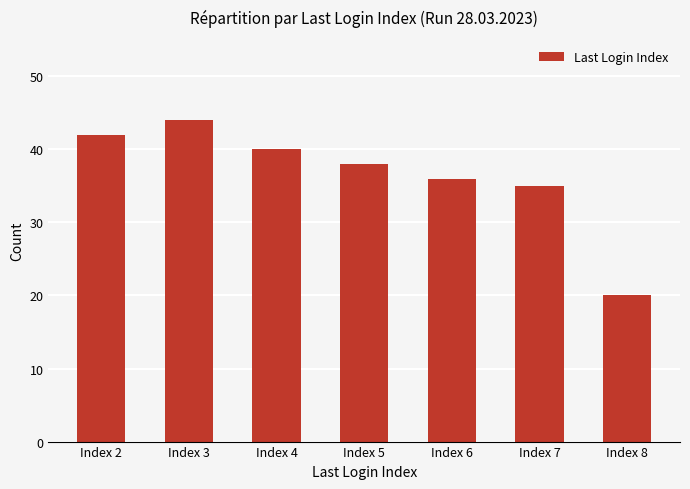

What is the difference between the maximum and second lowest values?

9